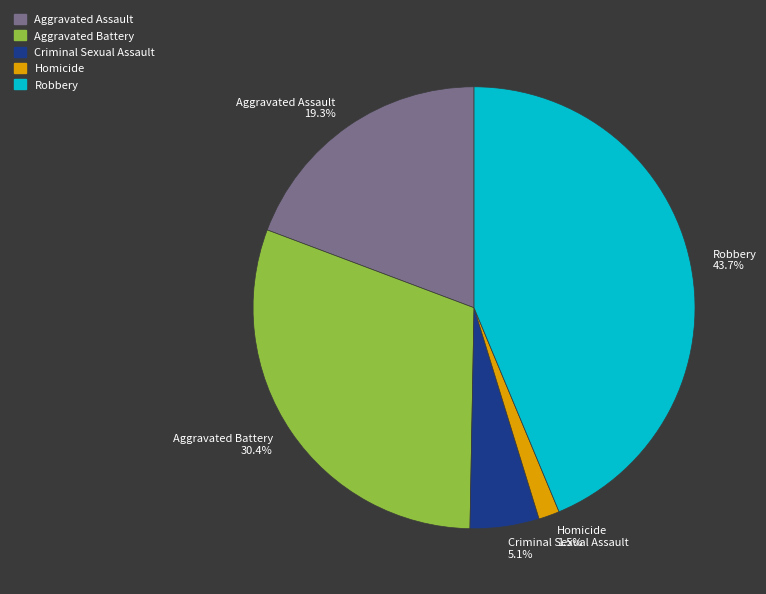

To the nearest percent, what is the difference between the largest and smallest slice percentages?

42%